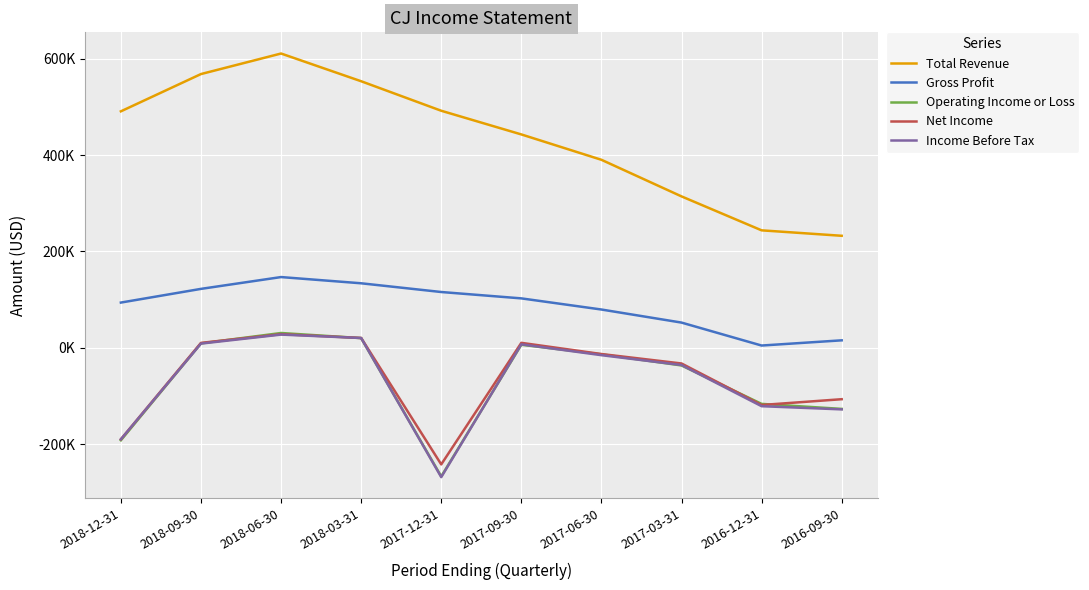

What are all the series names shown in the legend?

Total Revenue, Gross Profit, Operating Income or Loss, Net Income, Income Before Tax